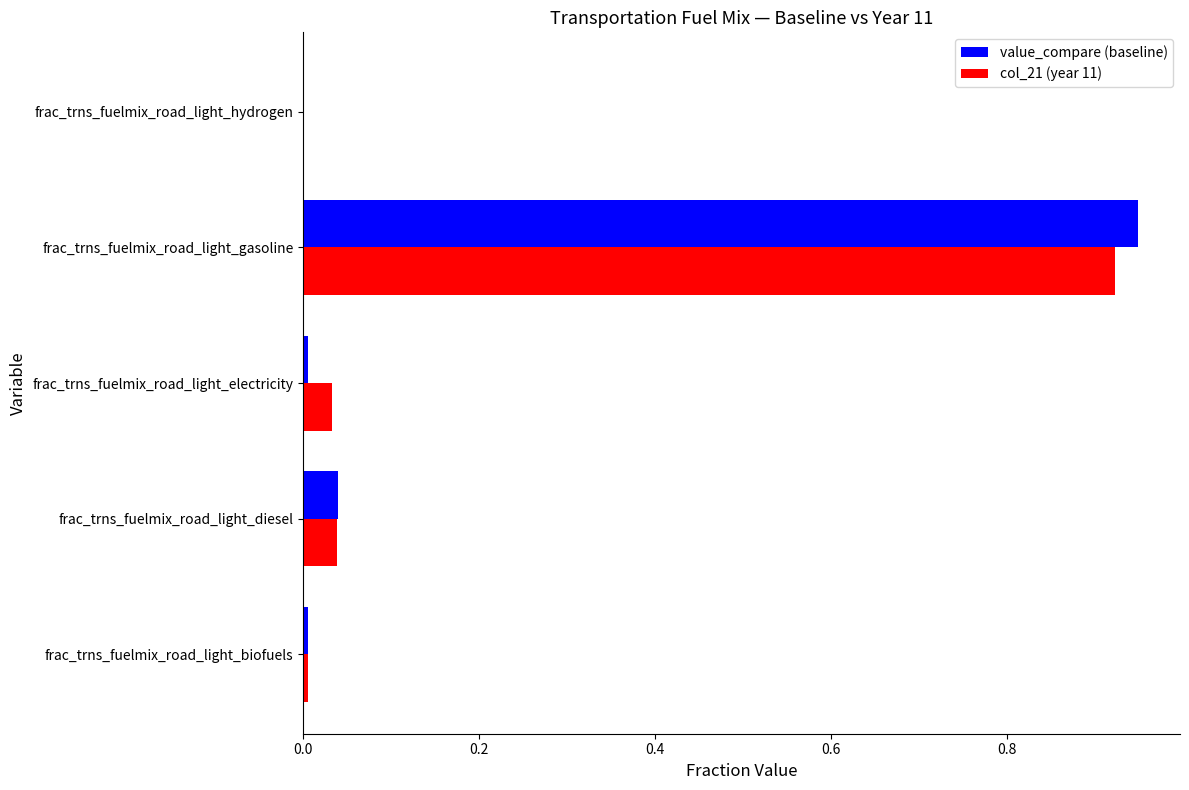

At which category does the chart reach its peak across all series?

frac_trns_fuelmix_road_light_gasoline